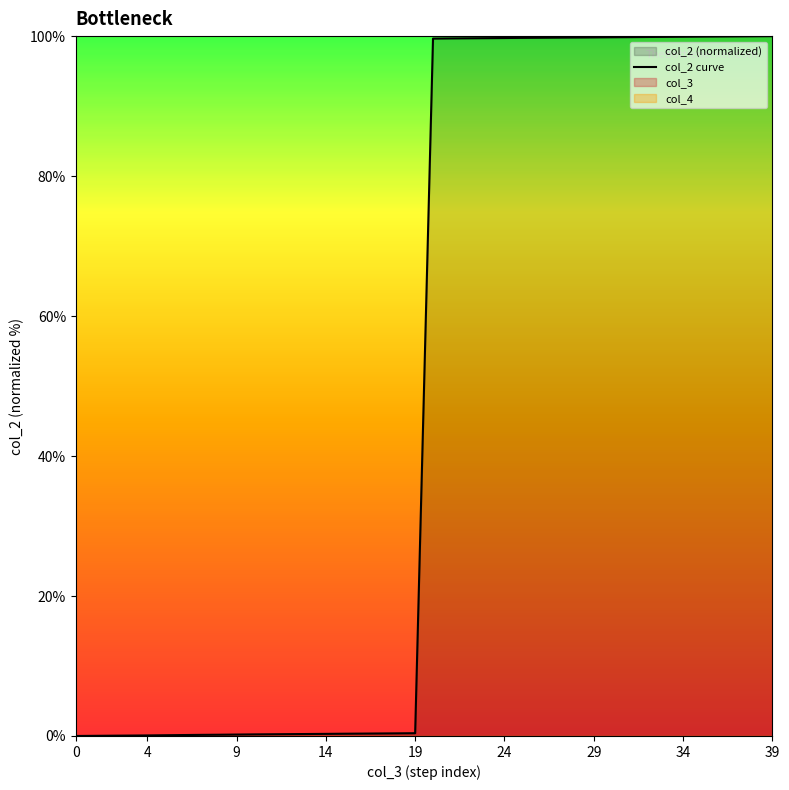

Is it true that col_2 curve equals 100.0 at 39?

True